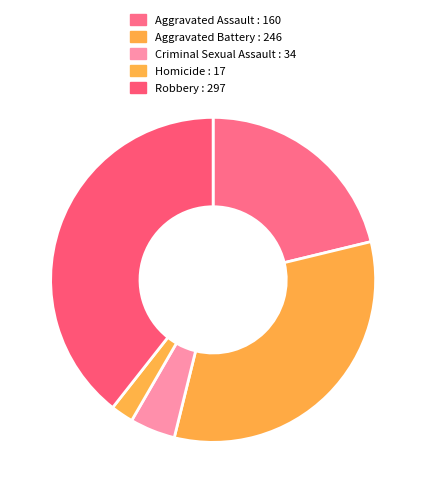

How many slices are in this pie chart?

5